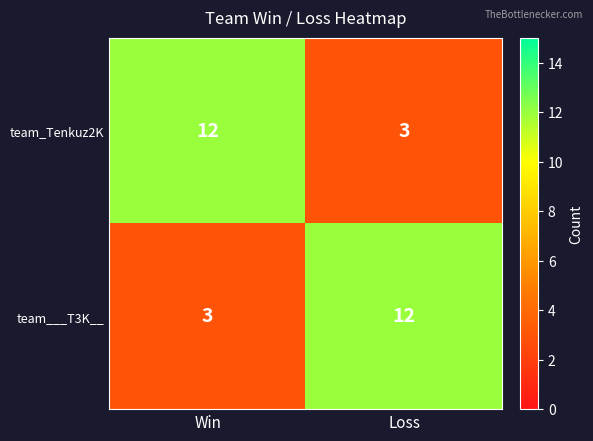

What is the smallest value displayed?

3